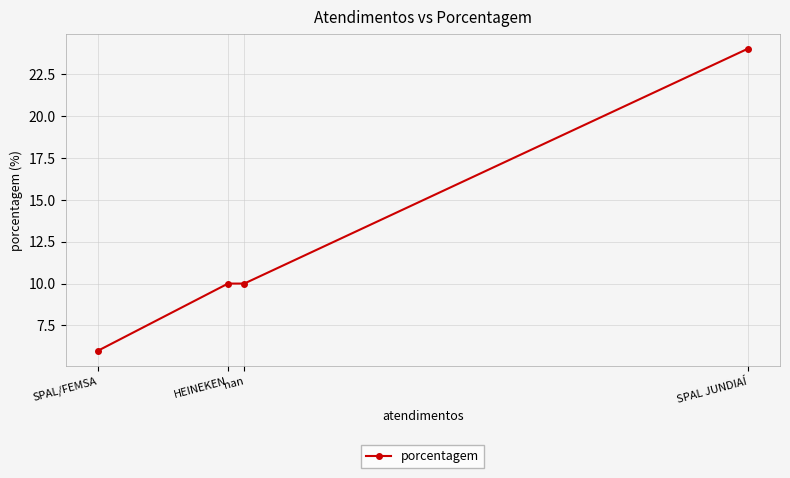

How many lines are shown in the chart?

1